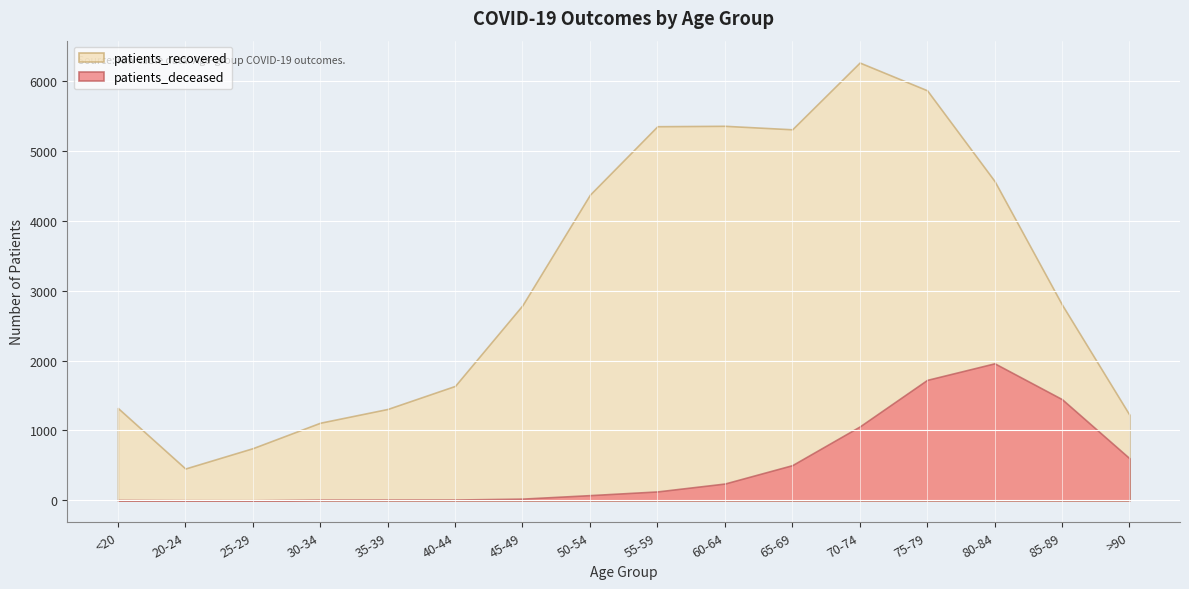

What is the difference between the second highest and second lowest values in the patients_recovered series?

5120